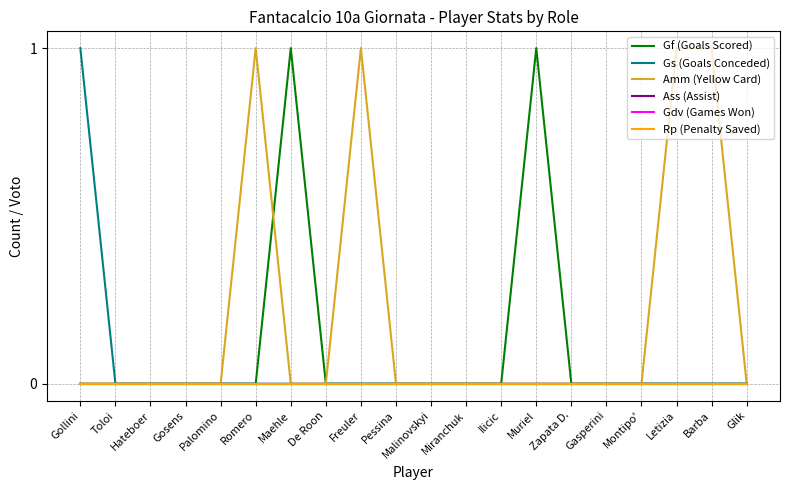

Which series changed the most between Malinovskyi and Letizia?

Amm (Yellow Card)